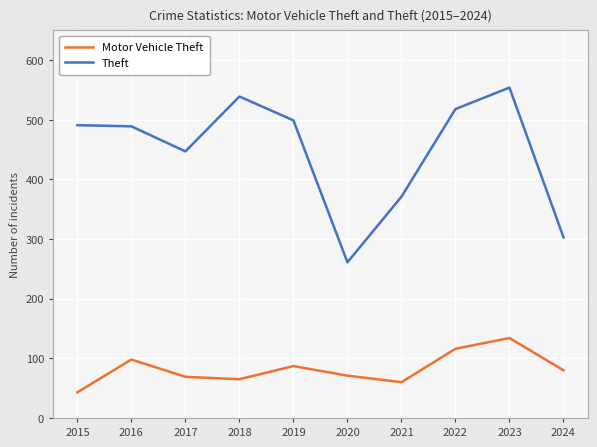

Is it true that Theft equals 74 at 2021?

False